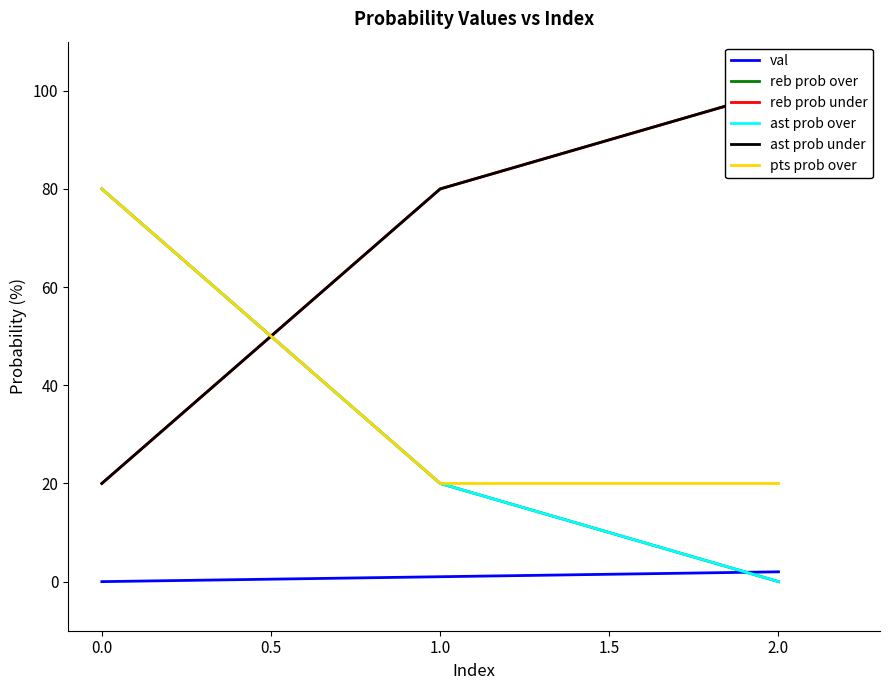

How many data points in reb prob over are above 20?

1